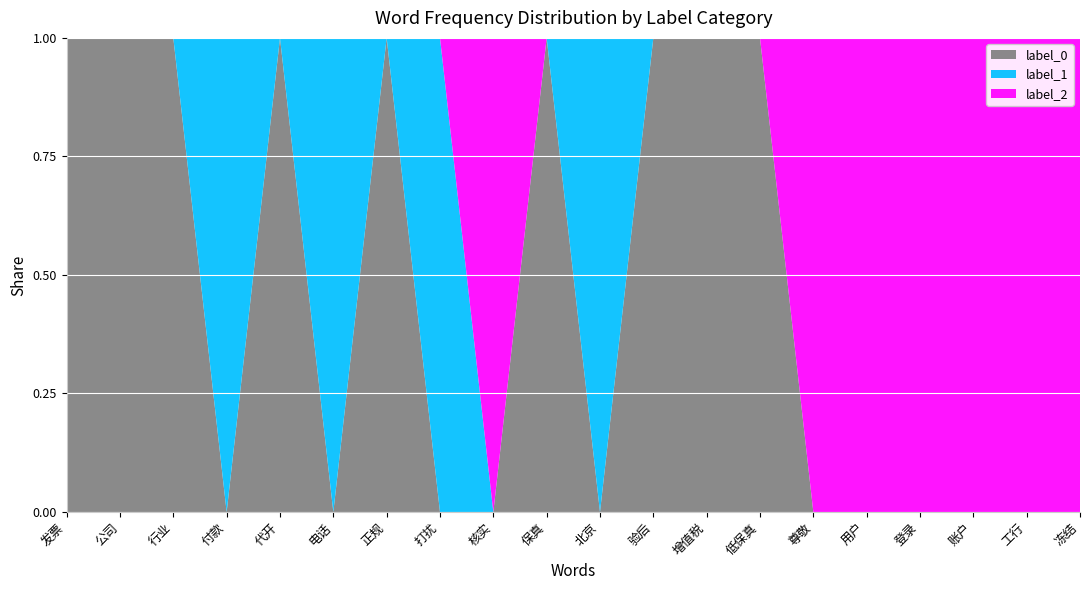

Reading left to right, transcribe all the data shown in this chart.

label_0: 41242	38095	29504	0	27033	0	18406	0	0	15055	0	13057	12298	11551	0	0	0	0	0	0
label_1: 0	0	0	28549	0	20309	0	16168	0	0	14498	0	0	0	0	0	0	0	0	0
label_2: 0	0	0	0	0	0	0	0	16072	0	0	0	0	0	10780	10454	9327	9151	8788	8751